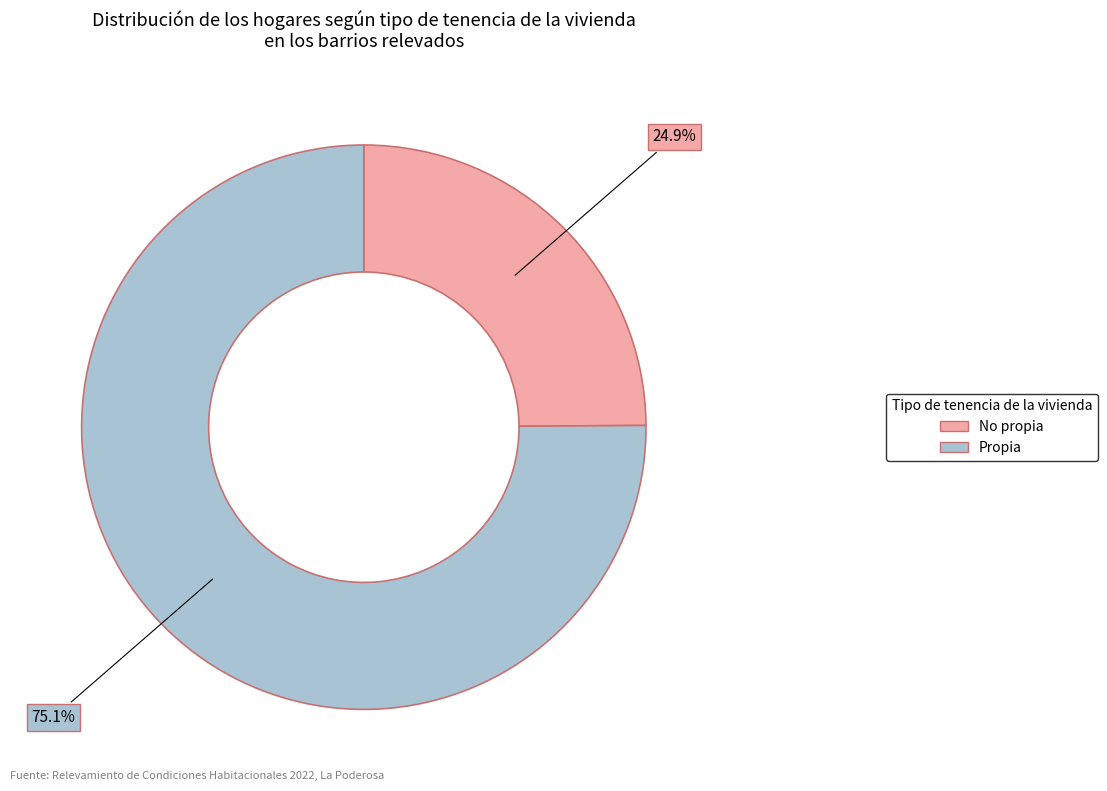

Is there any slice that represents more than half of the pie?

Yes